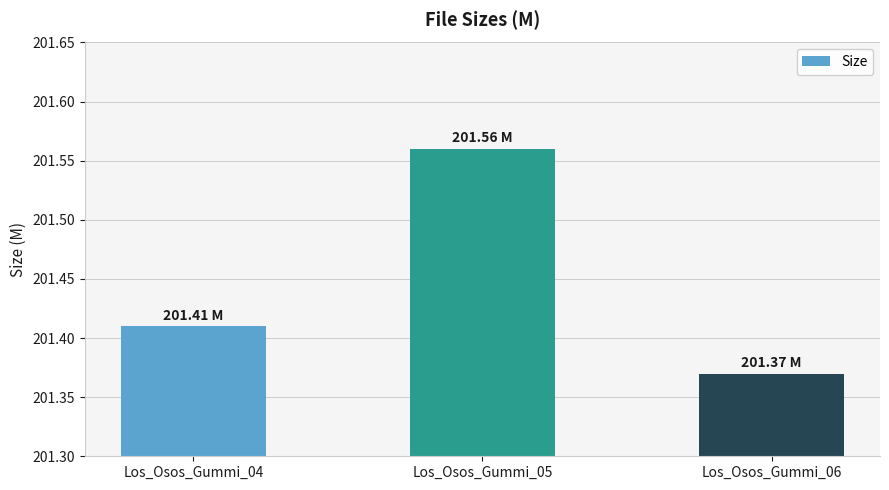

Are the bars horizontal?

No